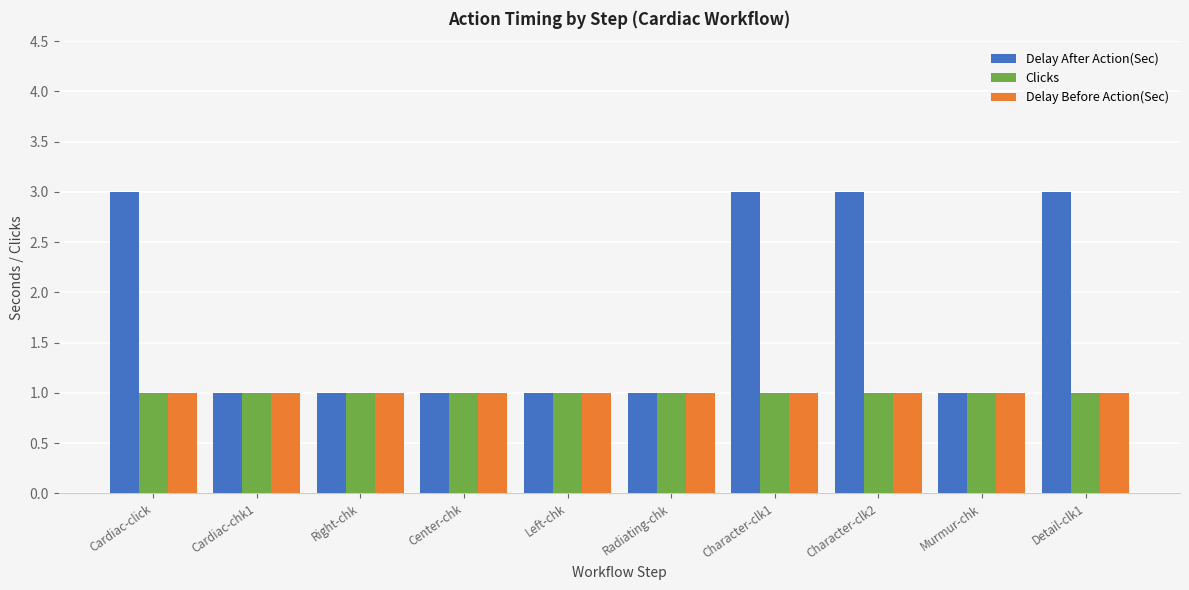

What is the greatest value displayed?

3